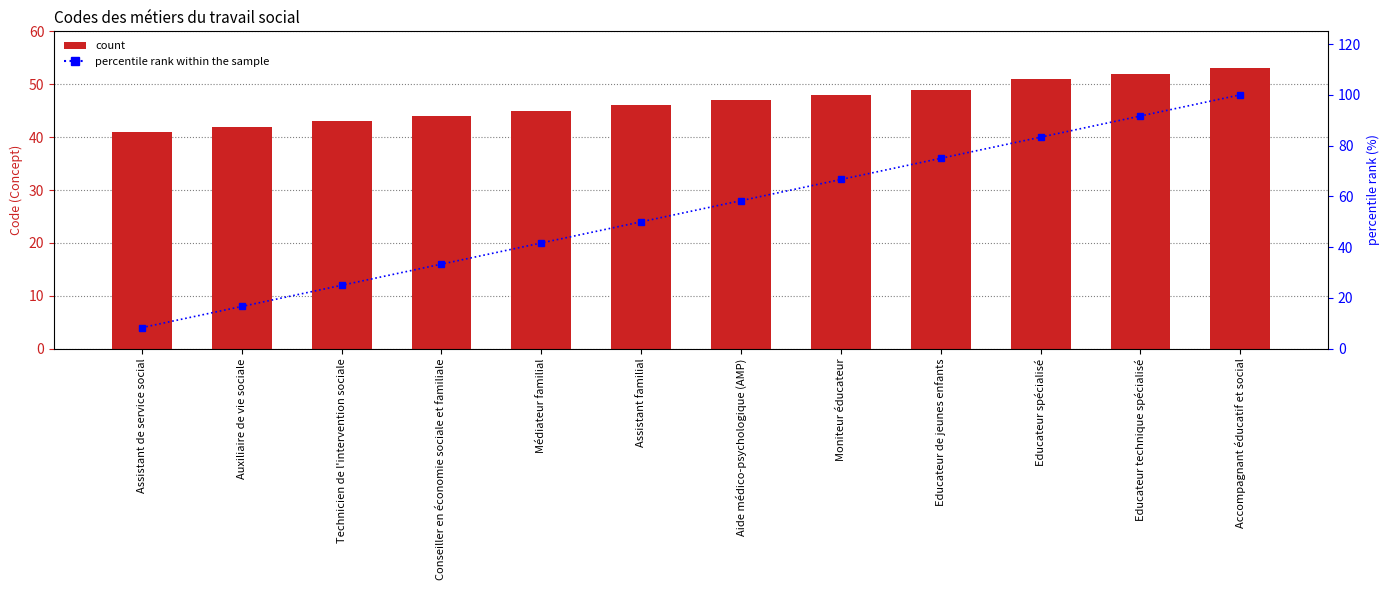

Which series has the largest range (max minus min)?

percentile rank within the sample